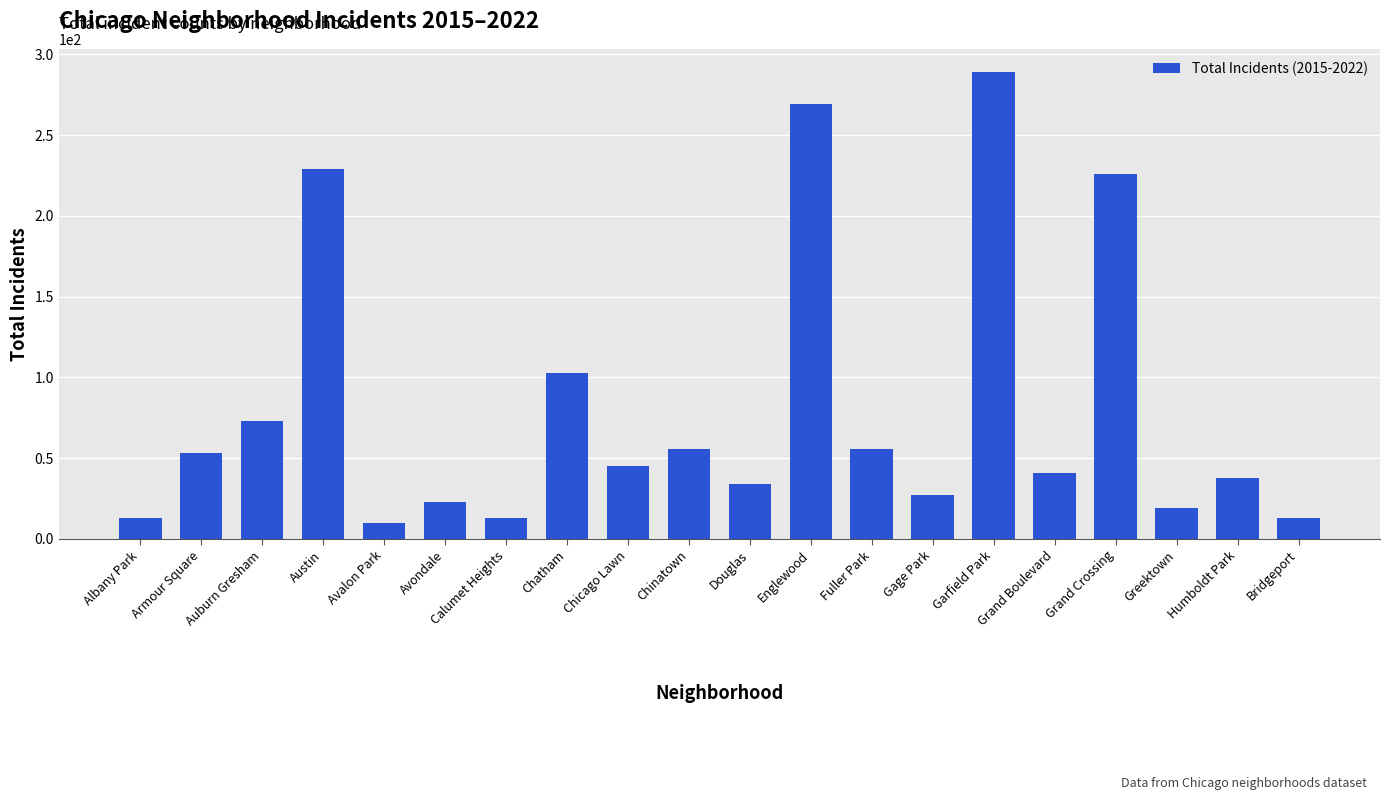

What is the sum of the values at Chinatown and Calumet Heights?

69